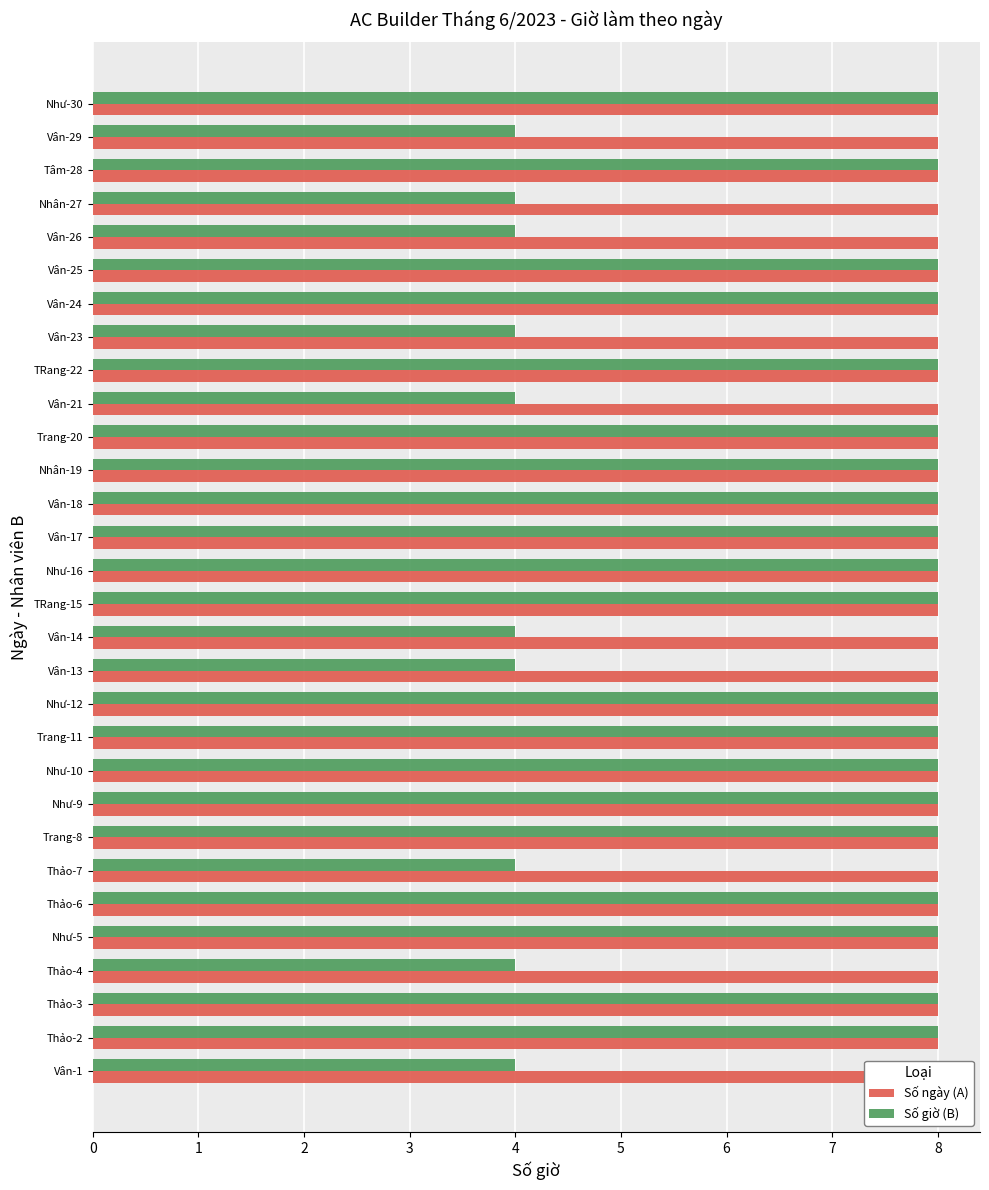

What is the value of the Số giờ (B) bar at the 12th from the left?

8.0